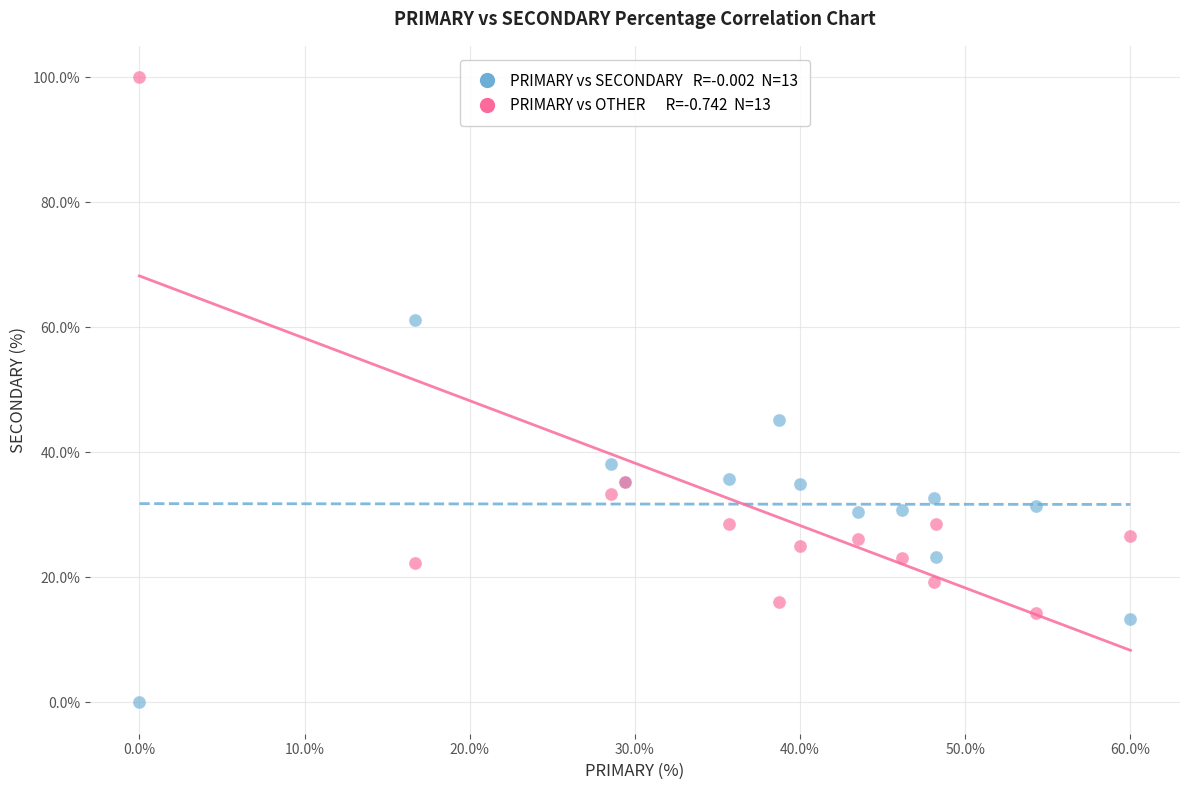

Across all series, what Y value is closest to 50?

45.2